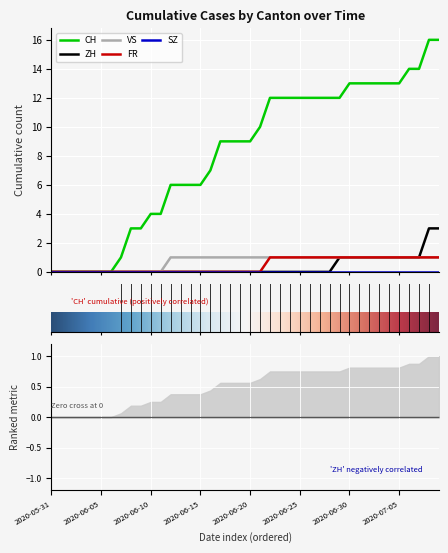

What is the highest value of the FR series?

1